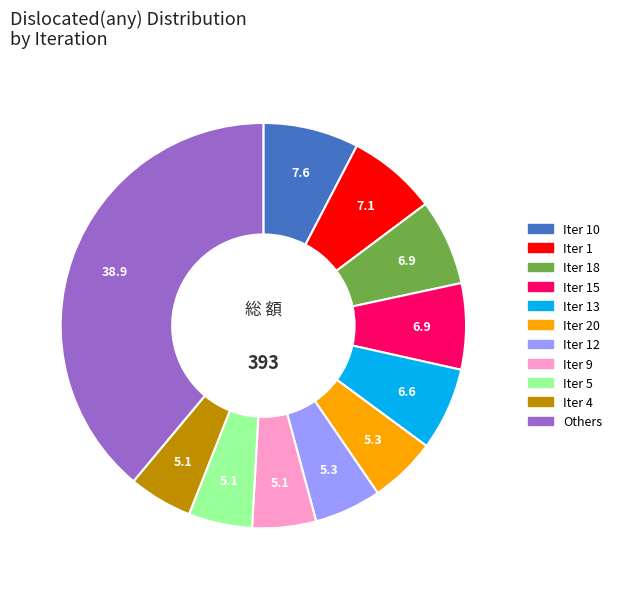

Is there any slice that represents more than half of the pie?

No